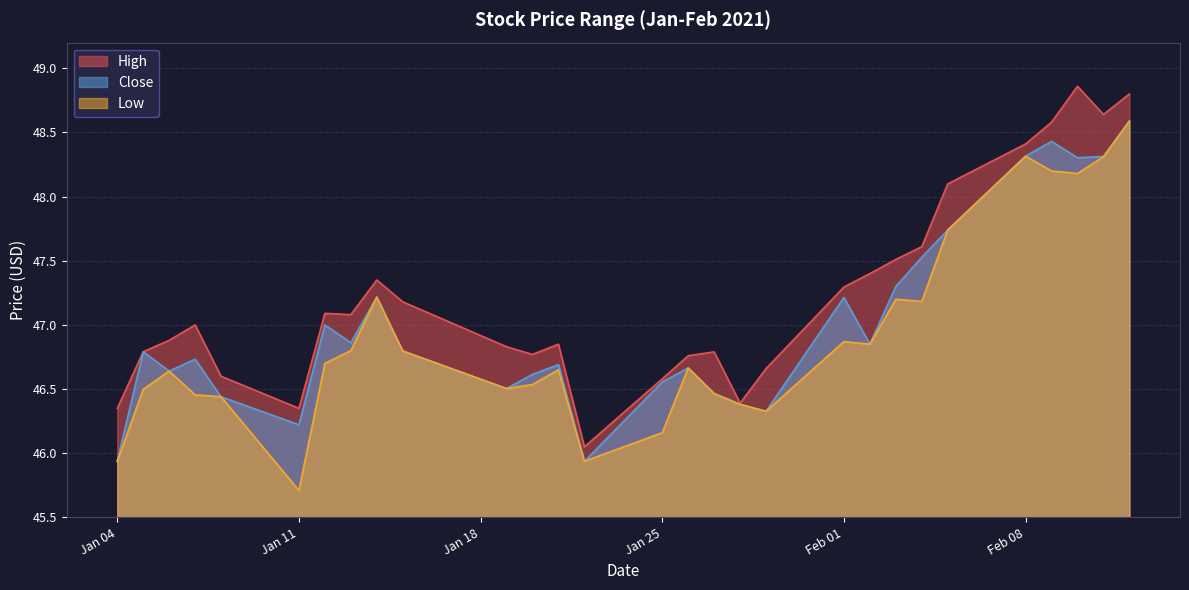

In High, how many points are higher than both neighbors (excluding endpoints)?

6